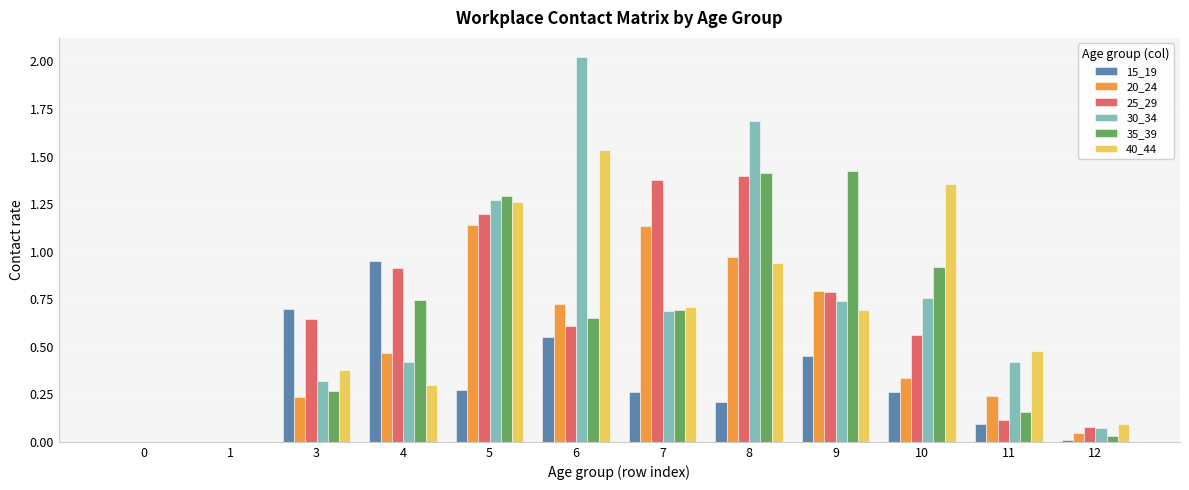

At which category does the chart reach its peak across all series?

6